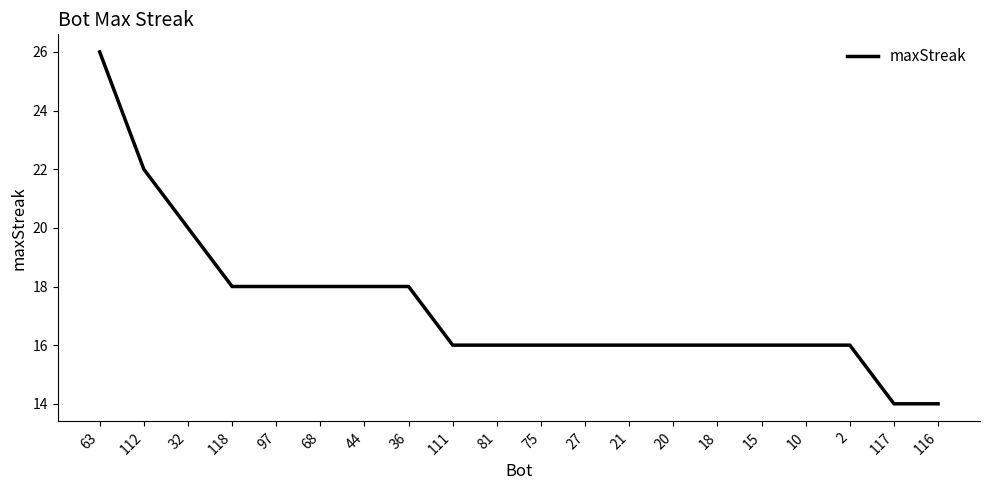

What is the difference between the values at 44 and 117?

4